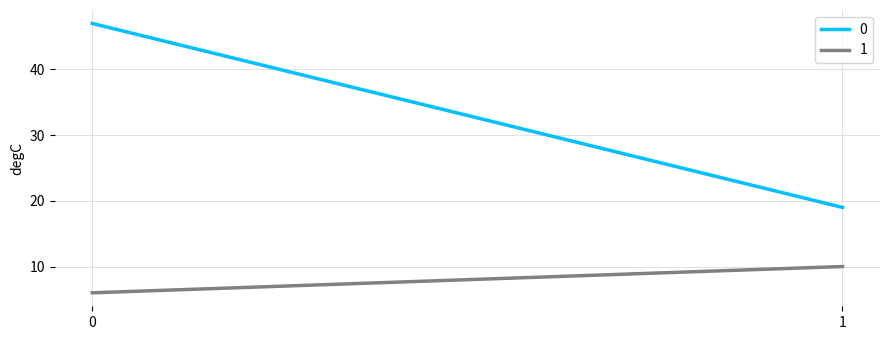

How many lines are shown in the chart?

2